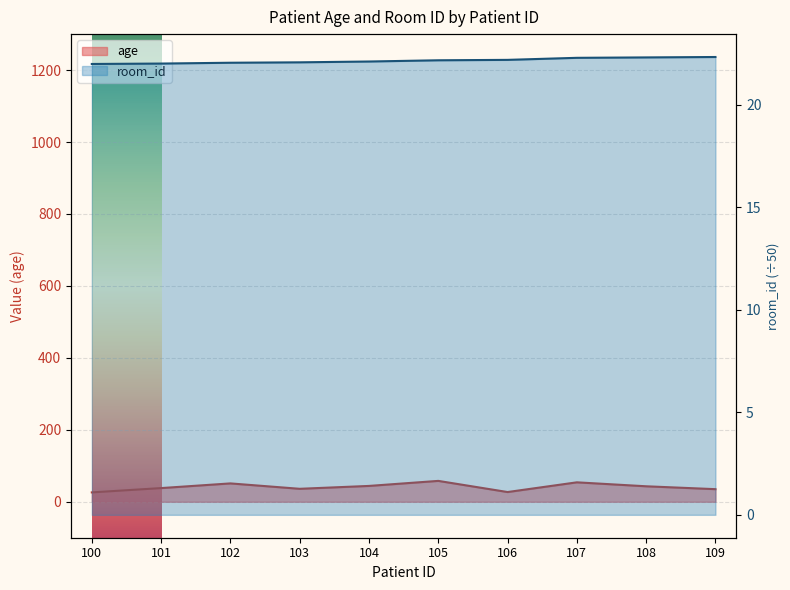

True or false: age and room_id cross at least once.

False